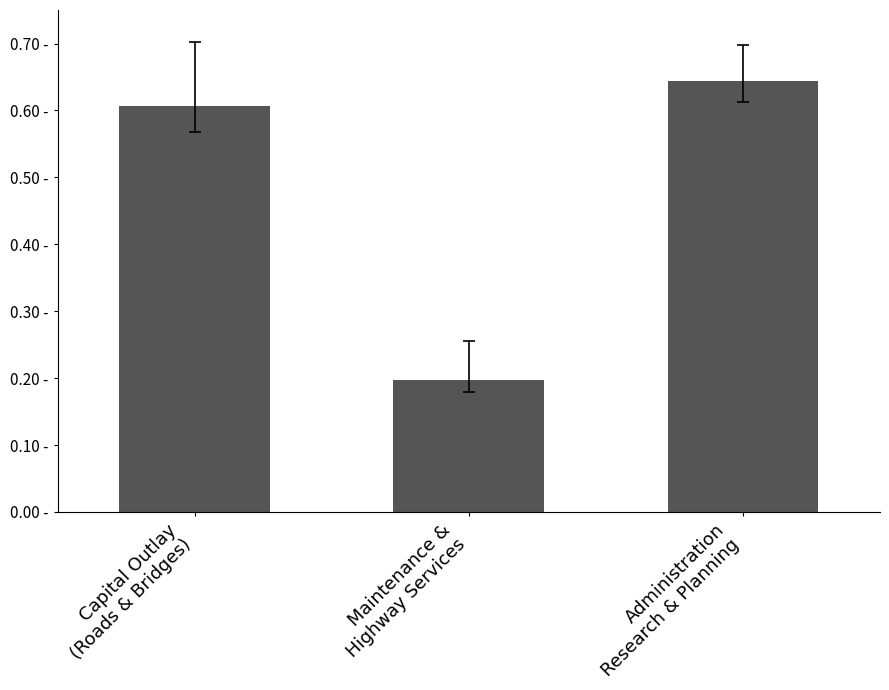

Are the bars horizontal?

No